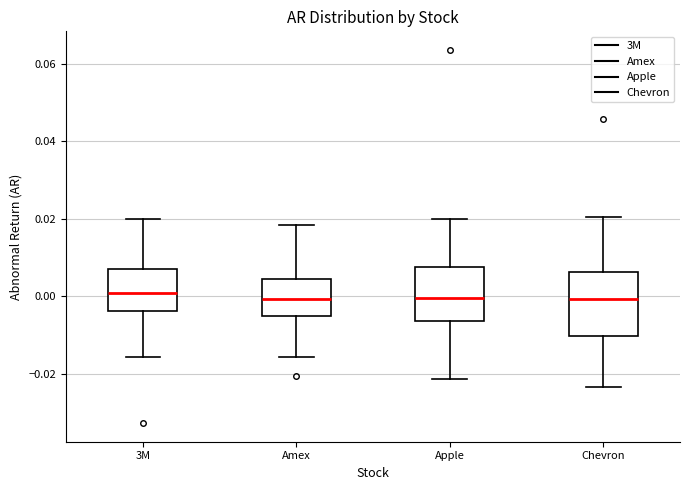

Reading left to right, transcribe this box plot: for each box, give where its median line is, the range the box spans, and where its two whiskers end, as read against the y-axis. The values are not printed on the chart, so give them approximately, as read against the axis.

3M: median 0.000, box -0.004 to 0.008, whiskers -0.016 to 0.020
Amex: median 0.000, box -0.006 to 0.004, whiskers -0.016 to 0.018
Apple: median 0.000, box -0.006 to 0.008, whiskers -0.022 to 0.020
Chevron: median 0.000, box -0.010 to 0.006, whiskers -0.024 to 0.020